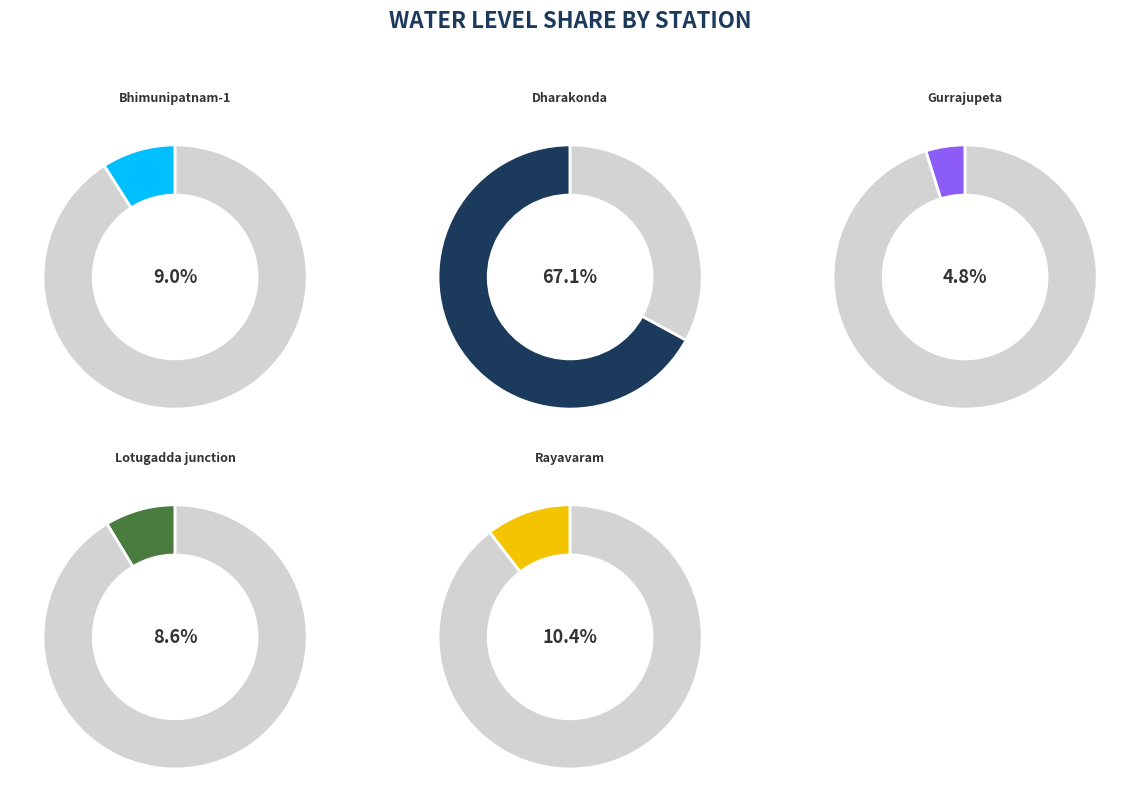

Which has a higher value, Dharakonda or Gurrajupeta?

Dharakonda